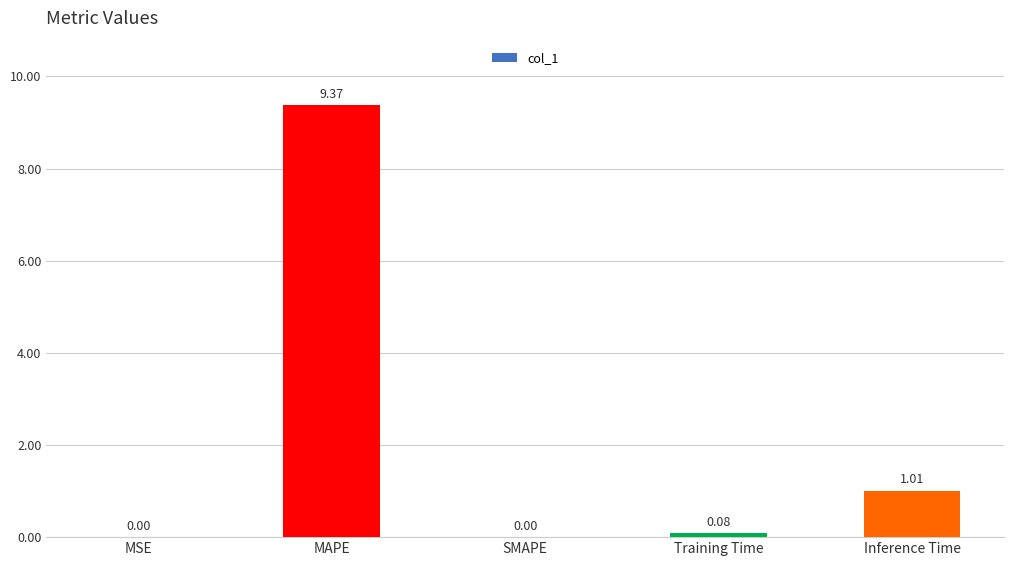

What is the approximate value at MAPE?

9.4